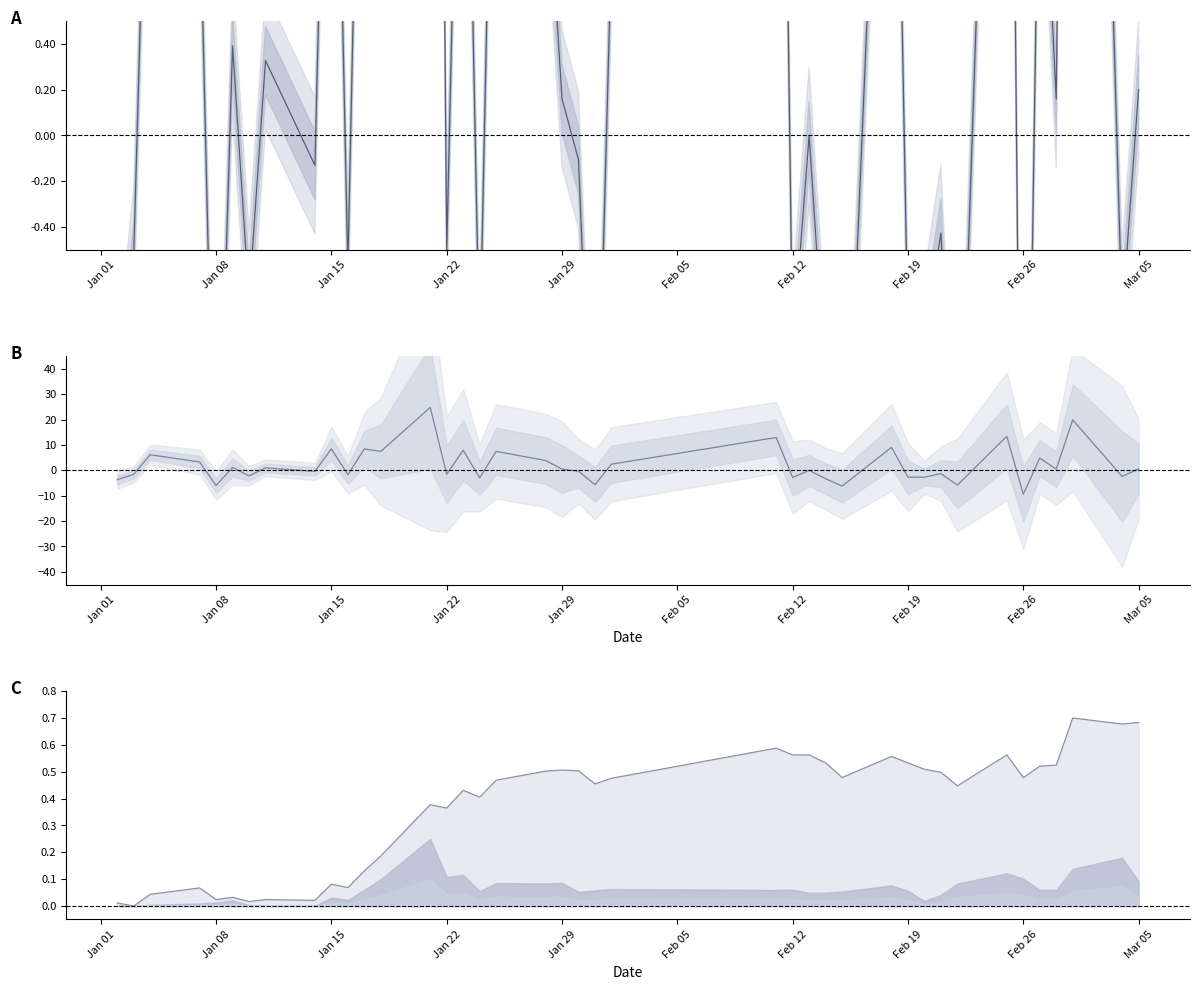

List the series in order of their overall mean, lowest first.

close line, pctChg, pctChg (scaled)